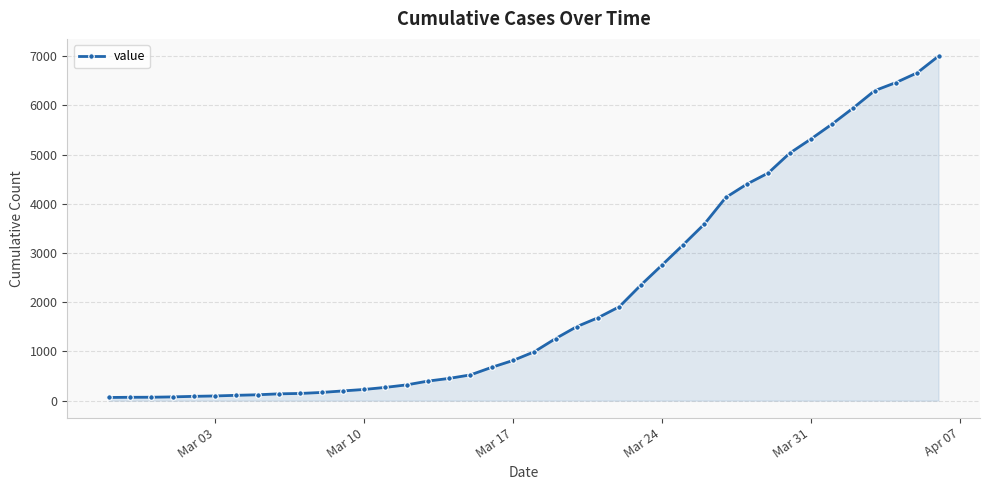

What is the value of the 29th point from the left?

3592